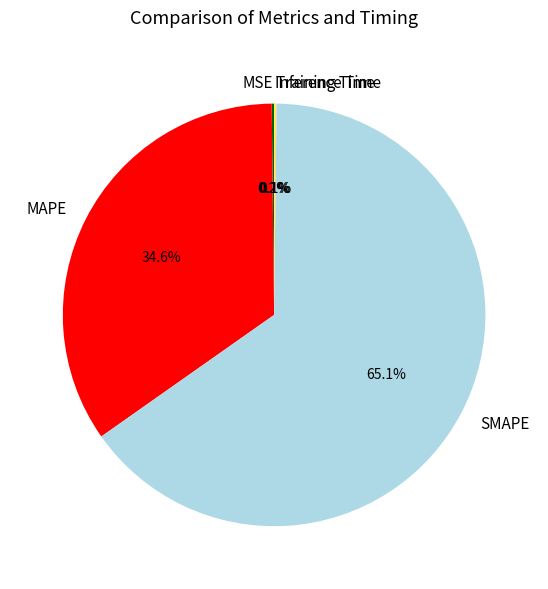

Which slice represents more than half of the pie?

SMAPE